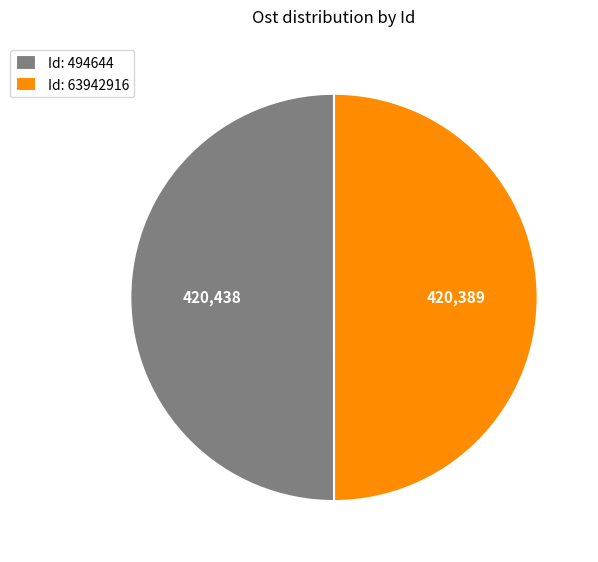

What is the ratio of the value at Id: 63942916 to the value at Id: 494644?

1.0